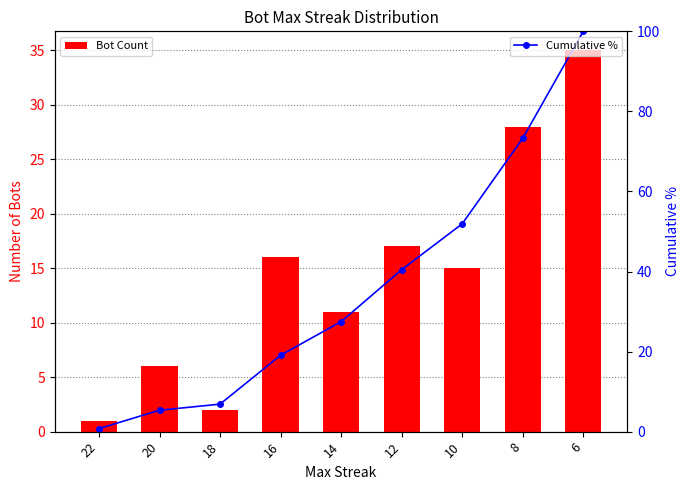

Rank the series at 6 from lowest to highest value.

Bot Count, Cumulative %